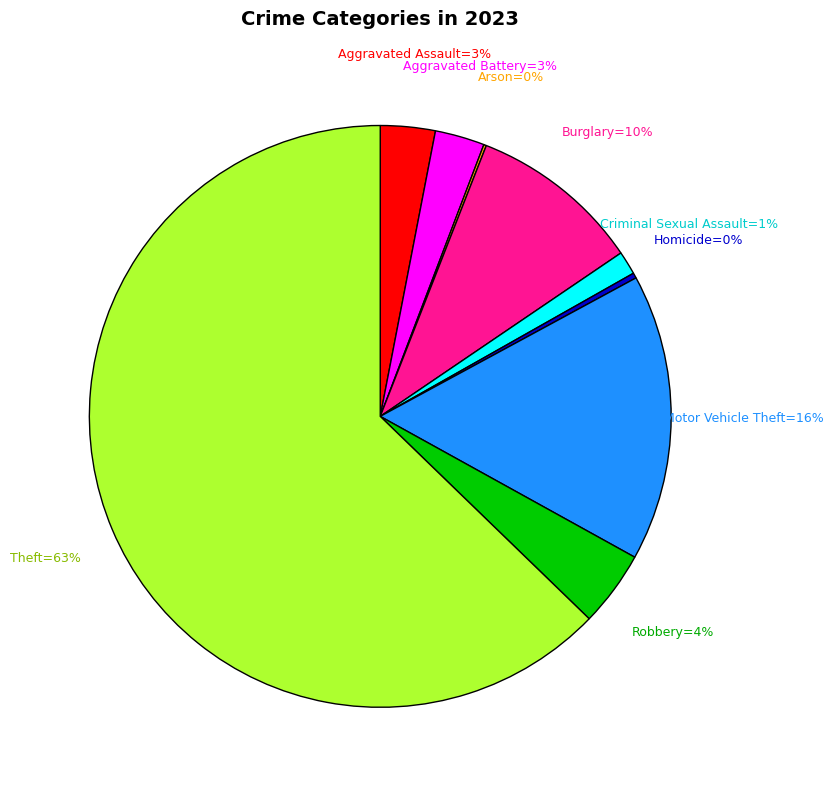

To the nearest percent, what is the difference between the largest and smallest slice percentages?

63%